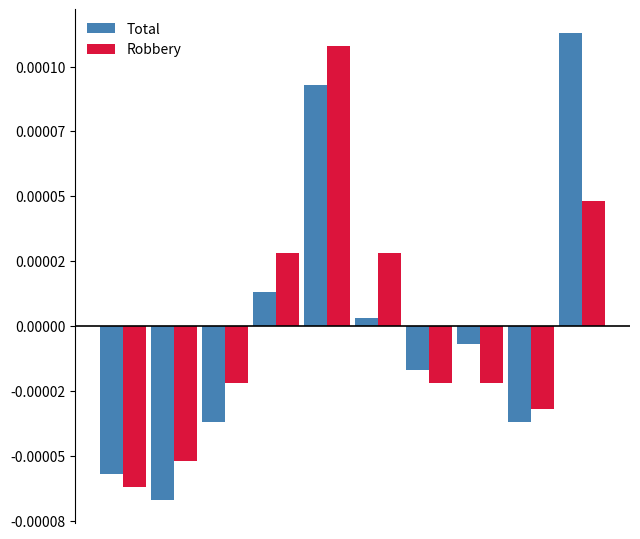

Does the chart contain stacked bars?

No